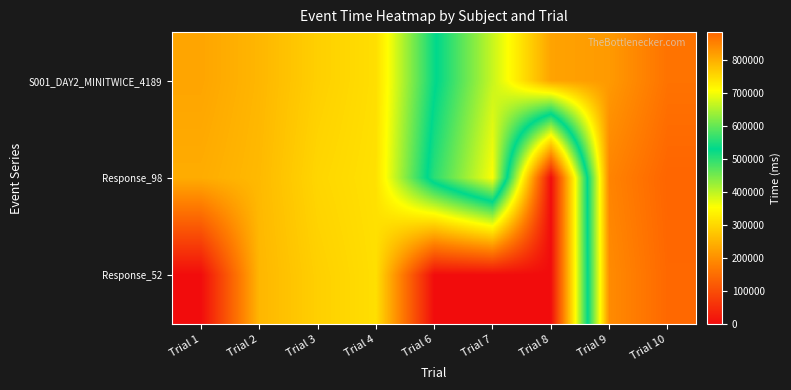

Which has a higher value, Trial 1 or Trial 9?

Trial 9